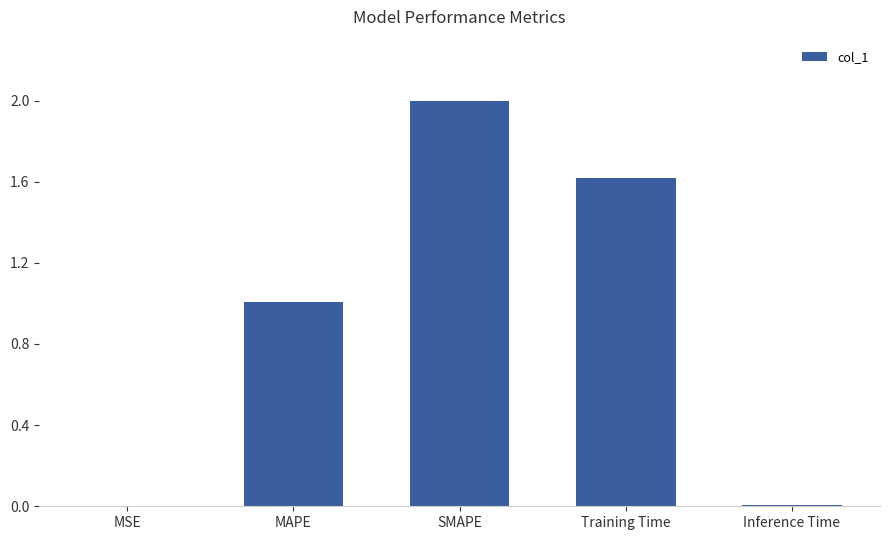

True or false: the data shows 2.9 at Training Time.

False